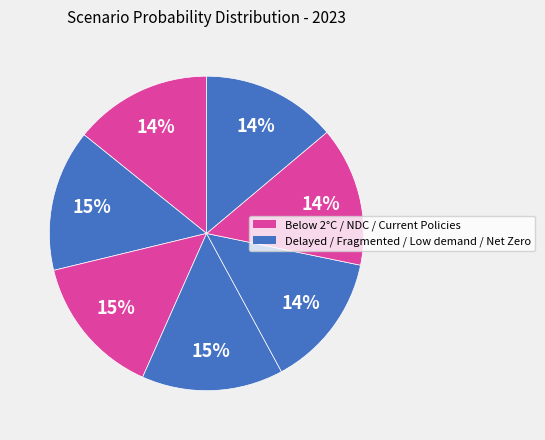

Count the number of slices in the pie.

7